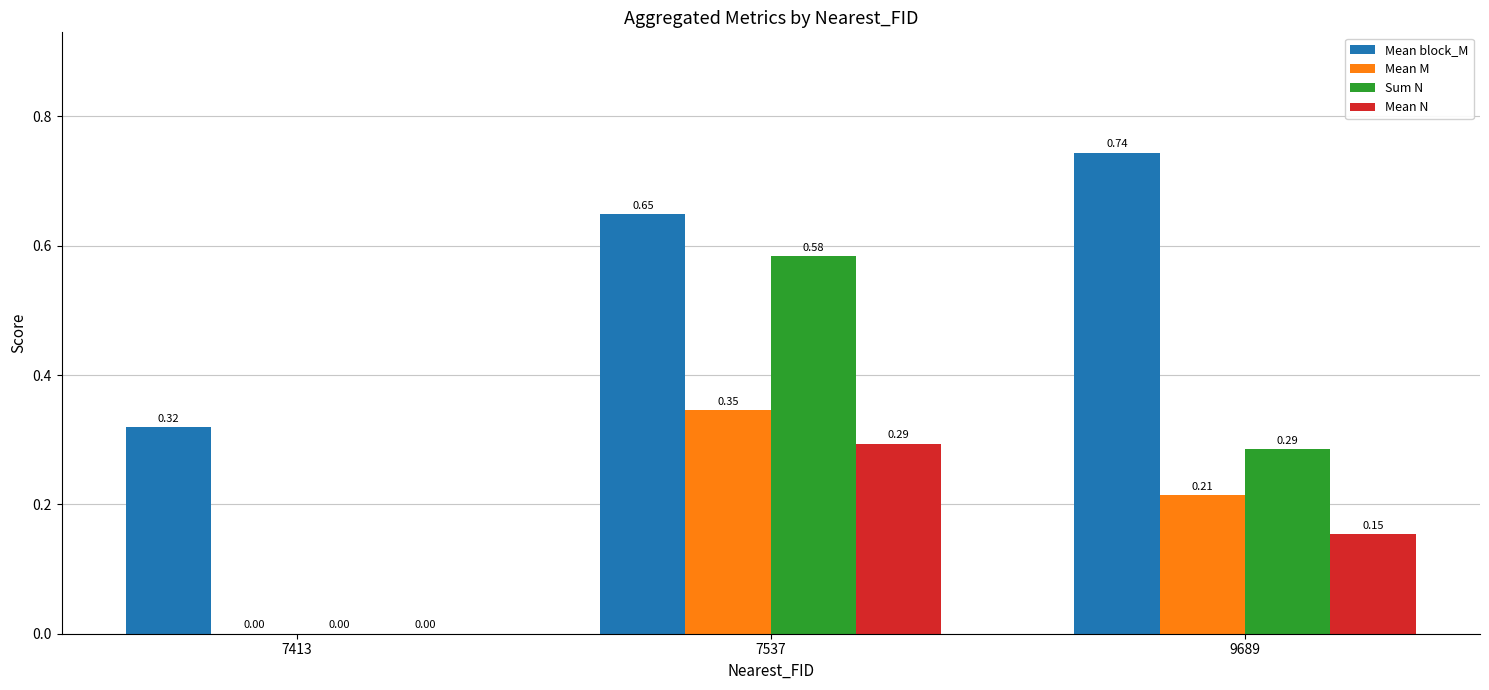

At which category is the sum across all series the highest?

7537